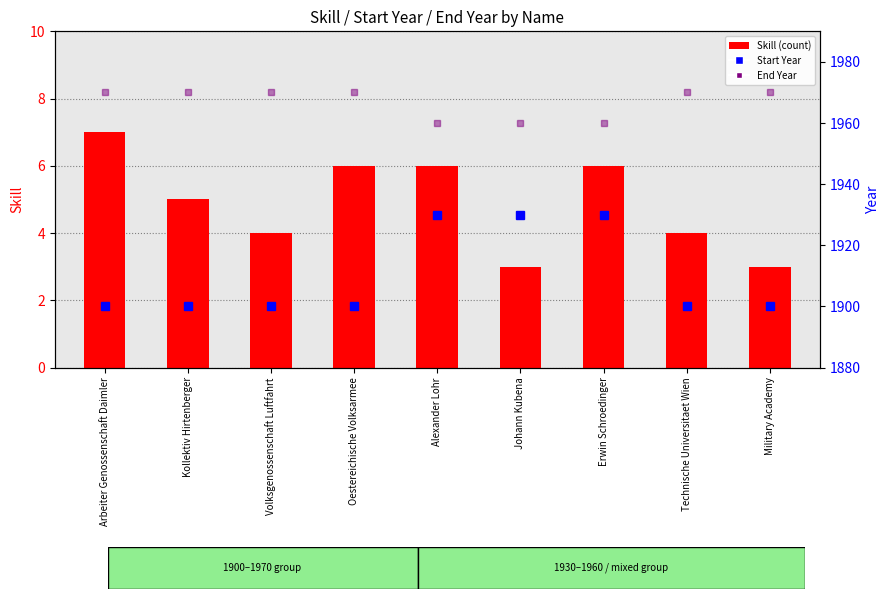

At which category is the sum across all series the highest?

Alexander Lohr